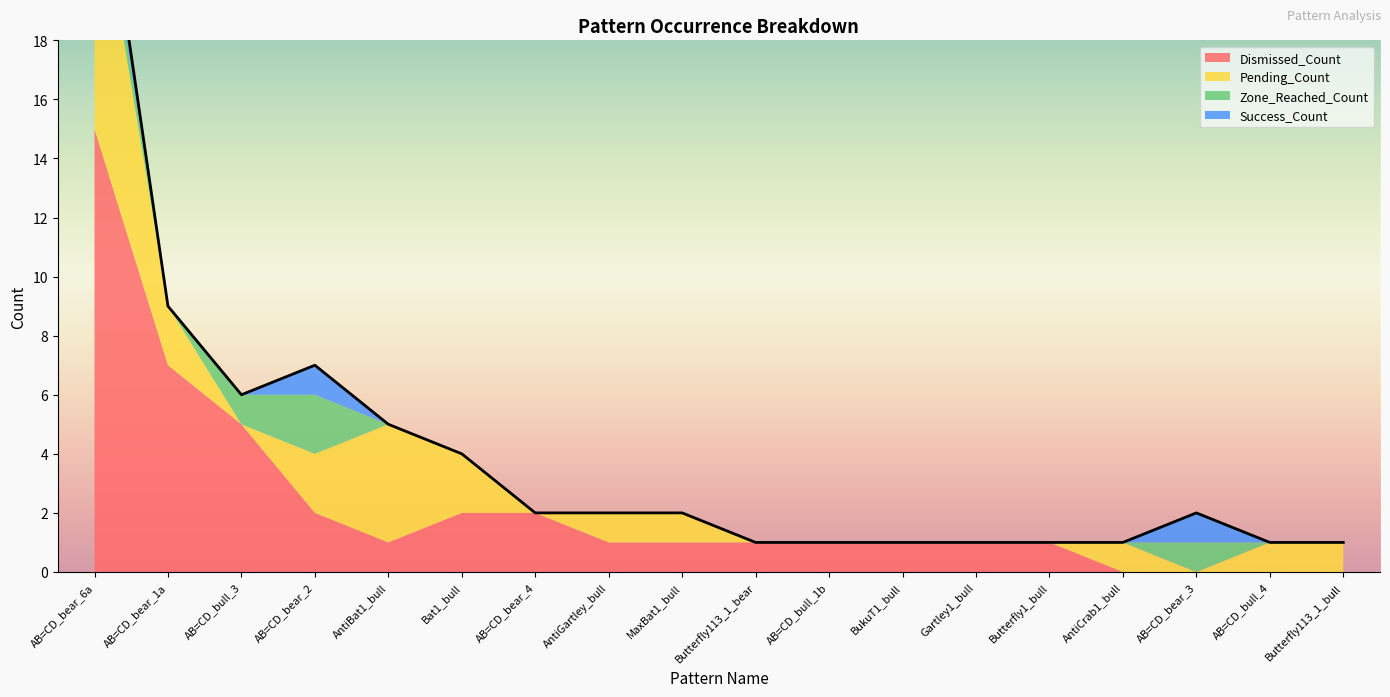

True or false: Zone_Reached_Count has a value of 0 at AB=CD_bull_1b.

True